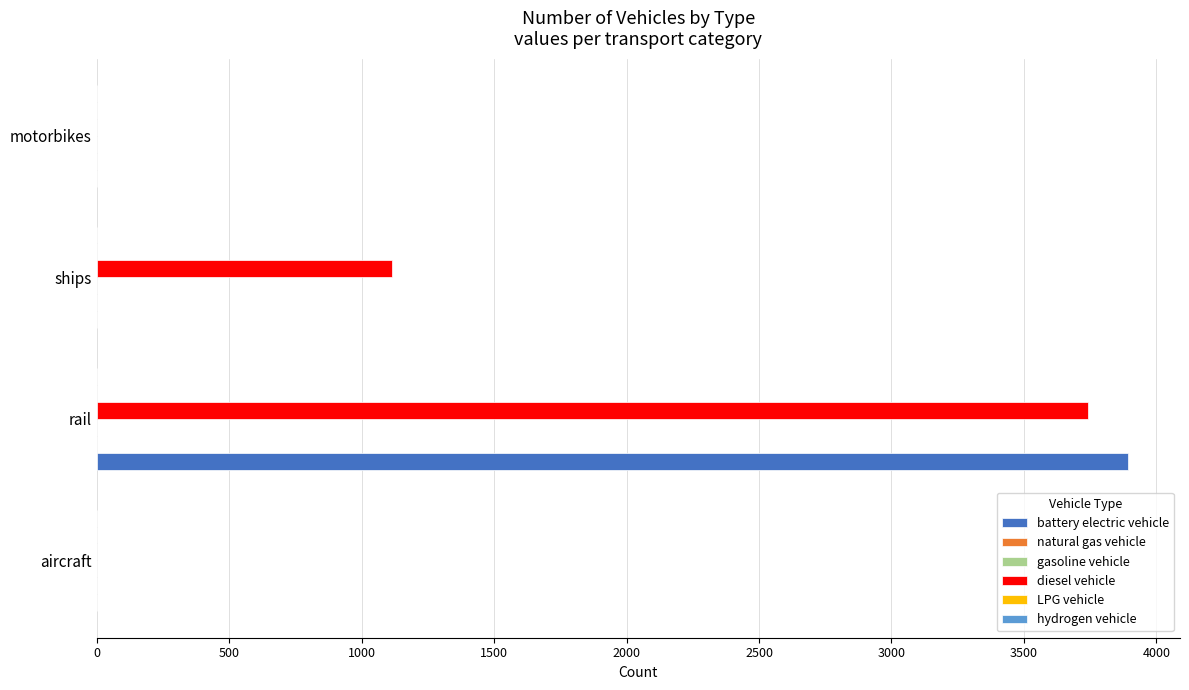

What are all the series names shown in the legend?

battery electric vehicle, natural gas vehicle, gasoline vehicle, diesel vehicle, LPG vehicle, hydrogen vehicle